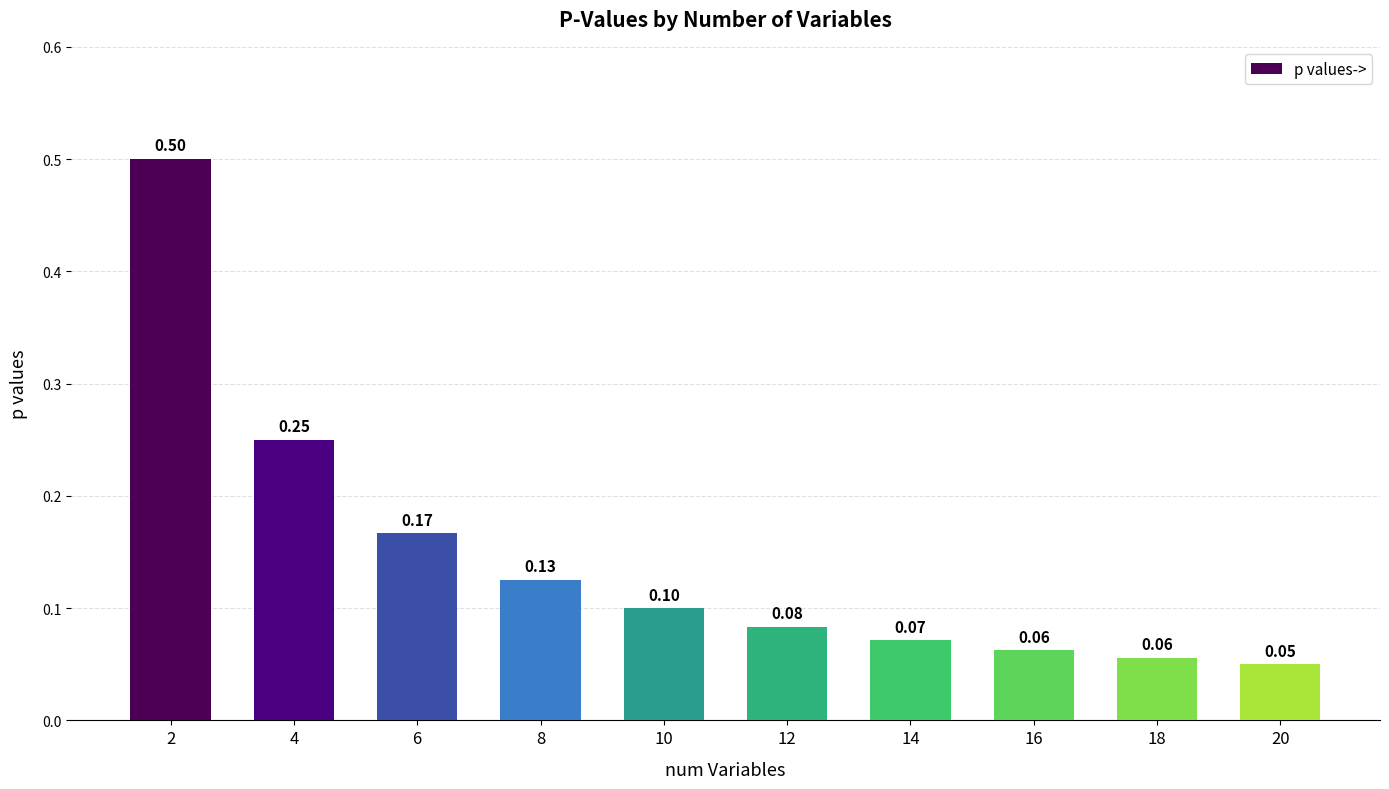

What is the sum of all values?

1.5